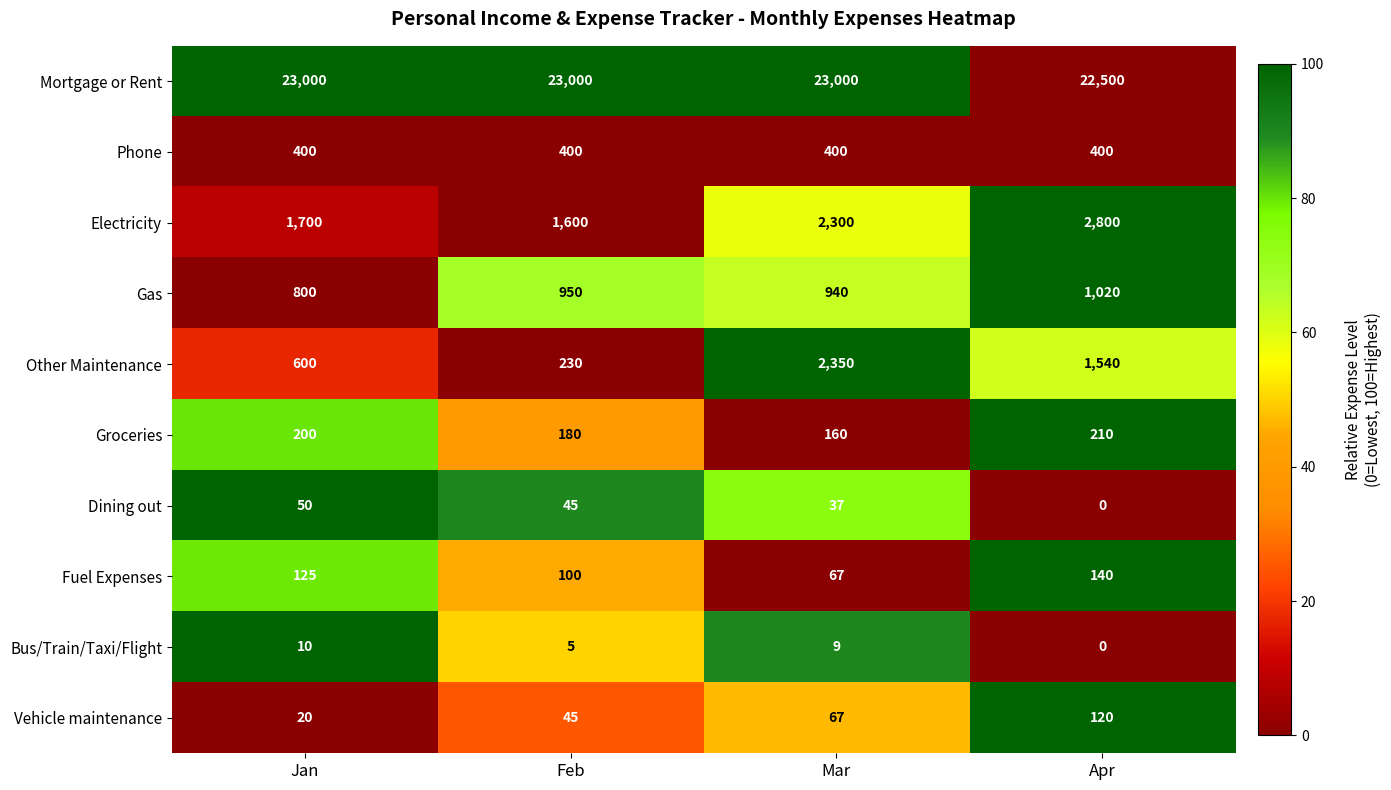

True or false: Gas has a value of 1020 at Apr.

True